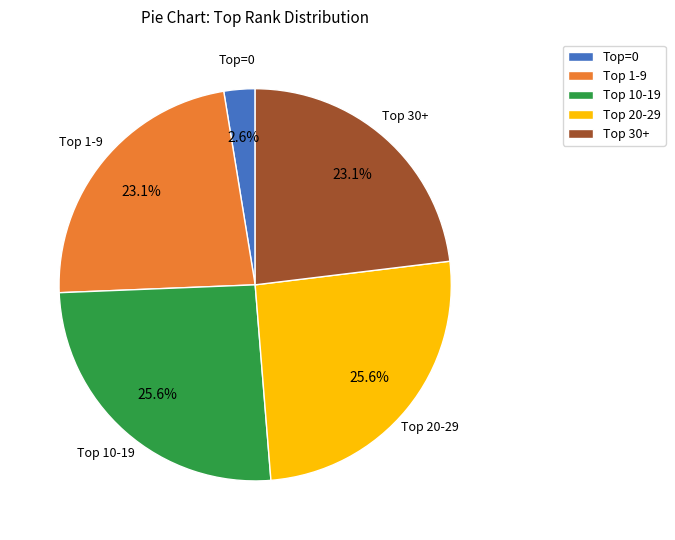

Is there a majority slice in this chart?

No